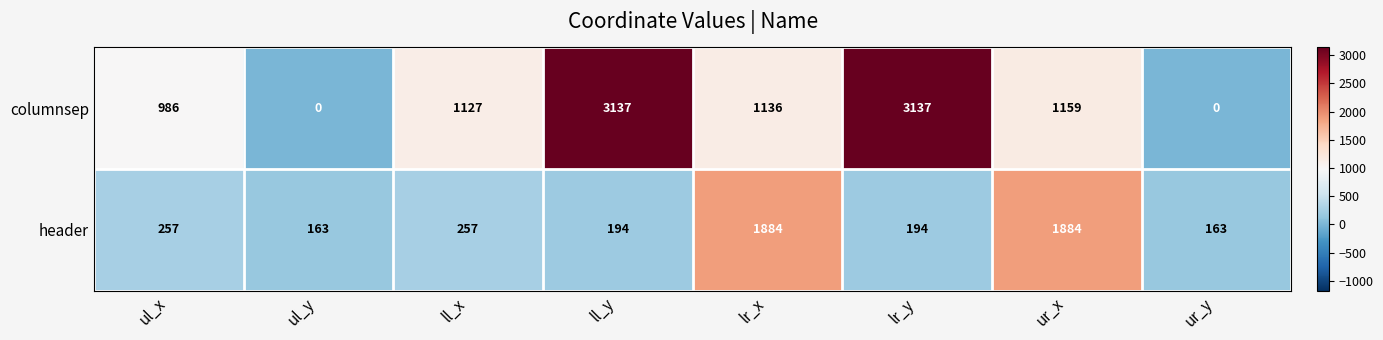

Reading left to right, what are all the values shown in this chart?

columnsep: 986	0	1127	3137	1136	3137	1159	0
header: 257	163	257	194	1884	194	1884	163